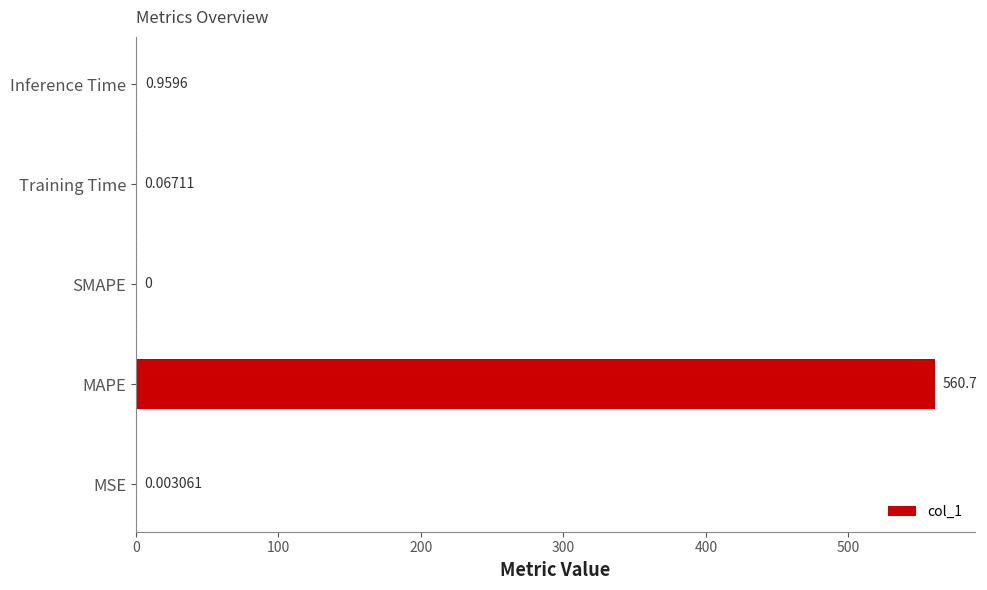

Which category has the highest value across all series?

MAPE